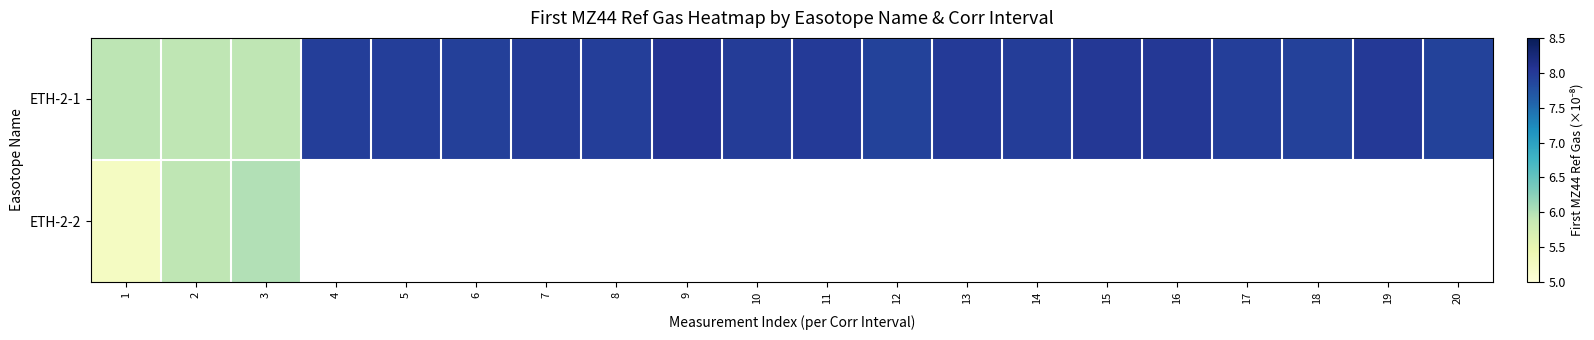

At which label does ETH-2-1 first exceed 7?

4